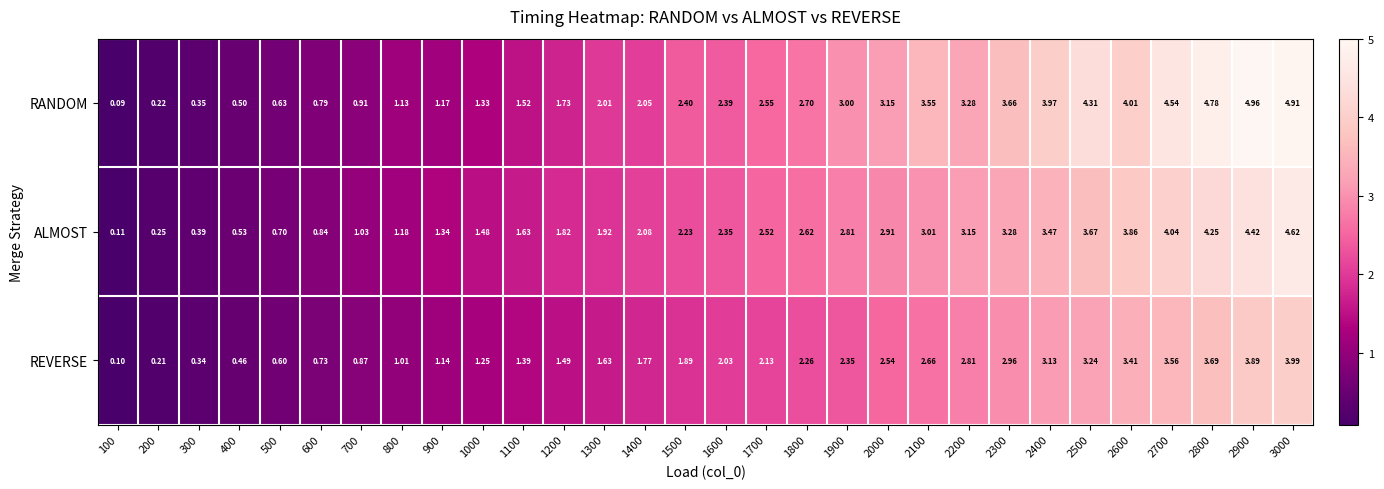

At how many categories does at least one series exceed 1?

24